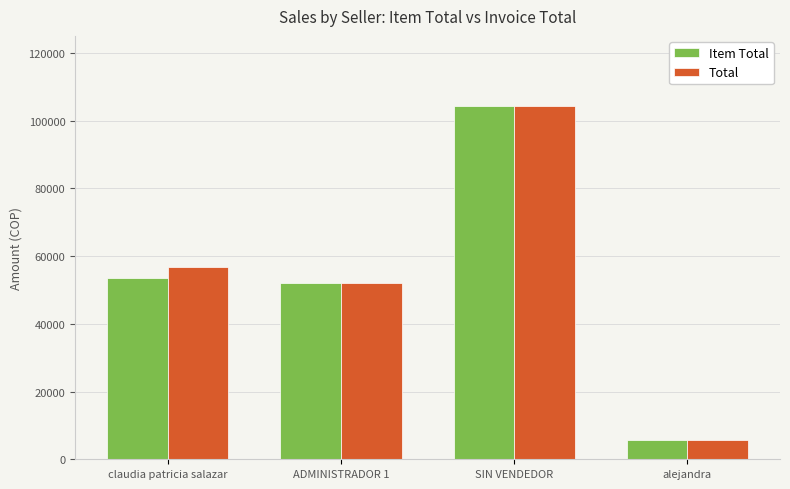

How many data points does each series have?

4